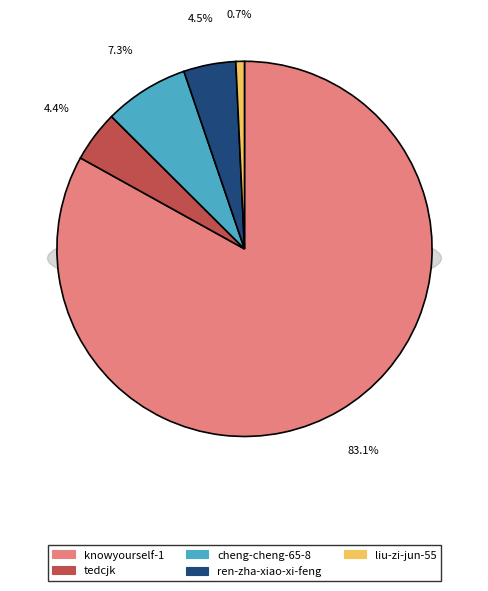

Count the number of slices in the pie.

5